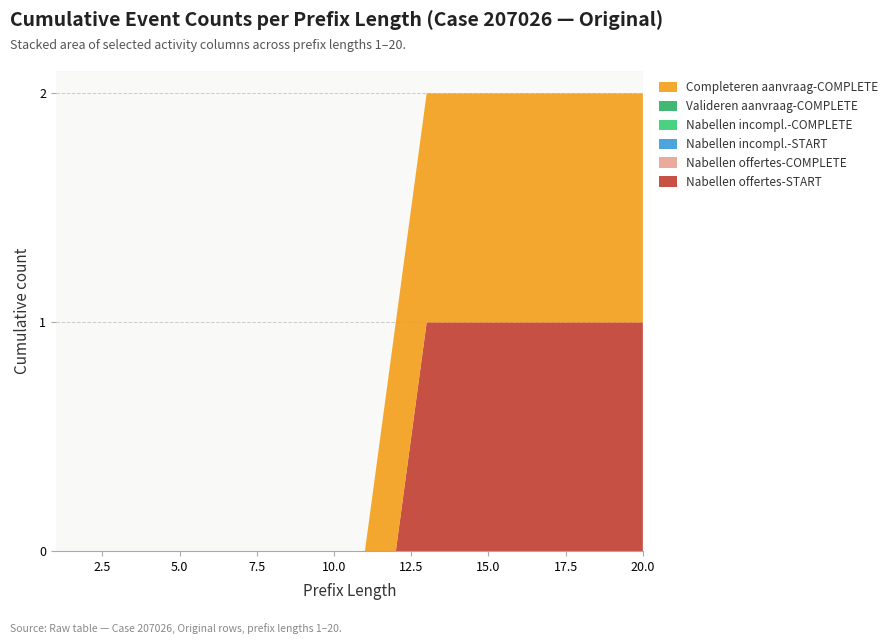

Reading right to left, what are all the values shown in this chart?

W_Nabellen offertes-START: 20=1	19=1	18=1	17=1	16=1	15=1	14=1	13=1	12=0	11=0	10=0	9=0	8=0	7=0	6=0	5=0	4=0	3=0	2=0	1=0
W_Nabellen offertes-COMPLETE: 20=0	19=0	18=0	17=0	16=0	15=0	14=0	13=0	12=0	11=0	10=0	9=0	8=0	7=0	6=0	5=0	4=0	3=0	2=0	1=0
W_Nabellen incomplete dossiers-START: 20=0	19=0	18=0	17=0	16=0	15=0	14=0	13=0	12=0	11=0	10=0	9=0	8=0	7=0	6=0	5=0	4=0	3=0	2=0	1=0
W_Nabellen incomplete dossiers-COMPLETE: 20=0	19=0	18=0	17=0	16=0	15=0	14=0	13=0	12=0	11=0	10=0	9=0	8=0	7=0	6=0	5=0	4=0	3=0	2=0	1=0
W_Valideren aanvraag-COMPLETE: 20=0	19=0	18=0	17=0	16=0	15=0	14=0	13=0	12=0	11=0	10=0	9=0	8=0	7=0	6=0	5=0	4=0	3=0	2=0	1=0
W_Completeren aanvraag-COMPLETE: 20=1	19=1	18=1	17=1	16=1	15=1	14=1	13=1	12=1	11=0	10=0	9=0	8=0	7=0	6=0	5=0	4=0	3=0	2=0	1=0